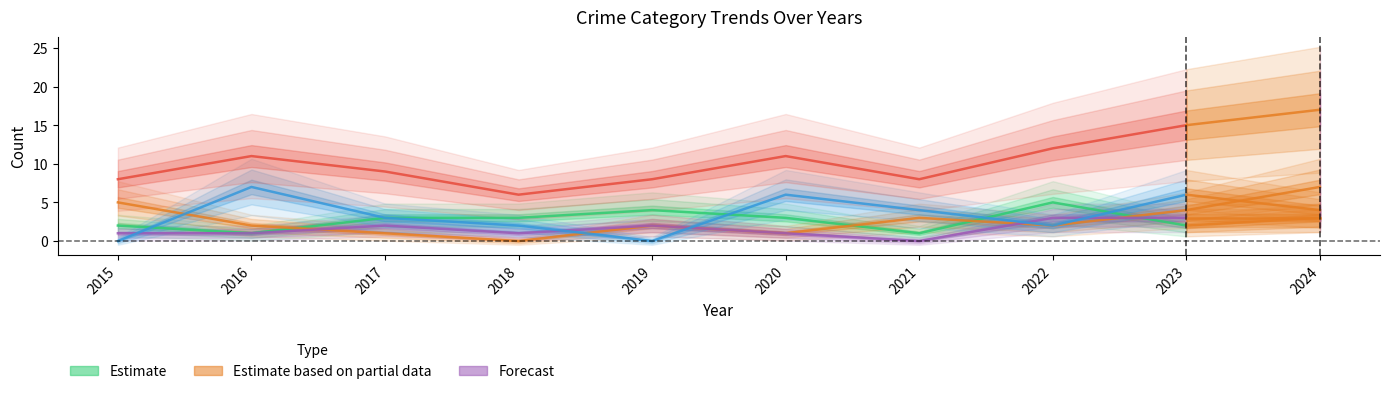

How many lines are shown in the chart?

5